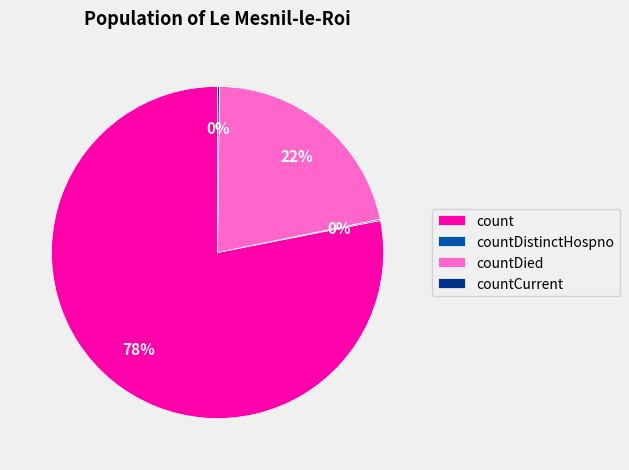

True or false: count accounts for 78% of the total.

True